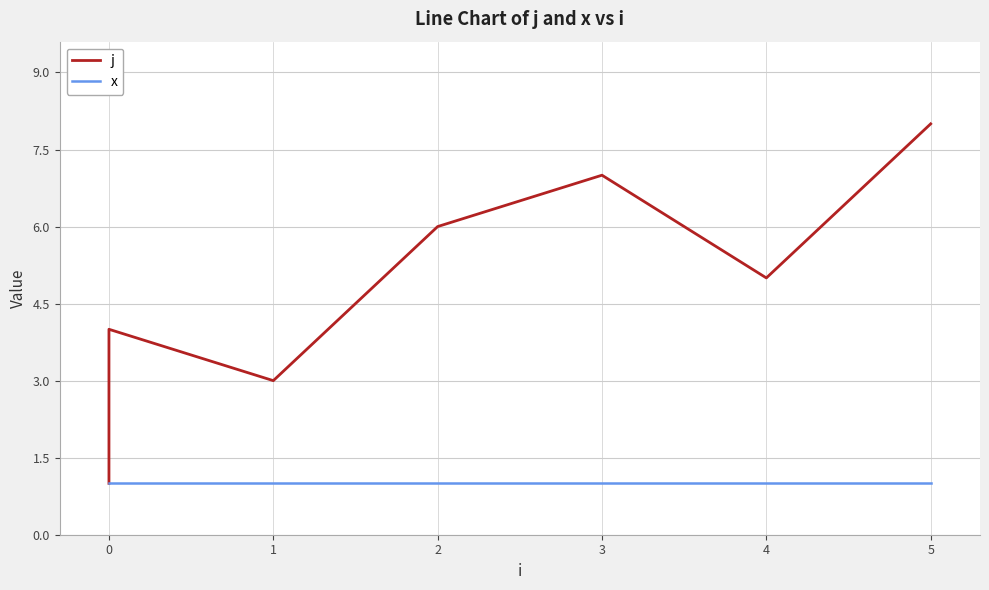

What is the value of the j point at the 7th from the left?

5